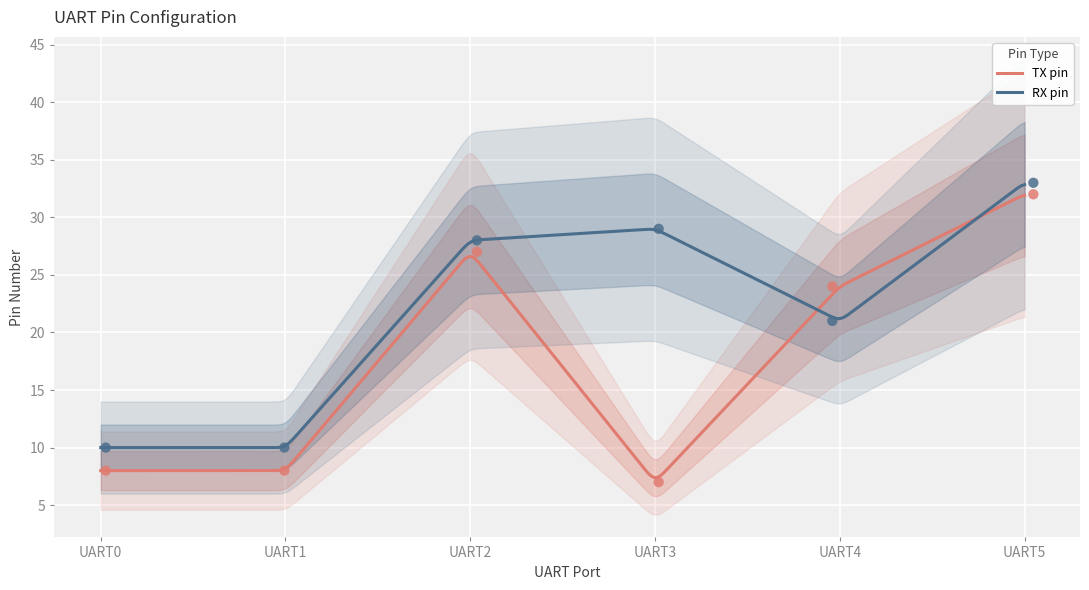

Which series reaches the minimum Y coordinate?

TX pin